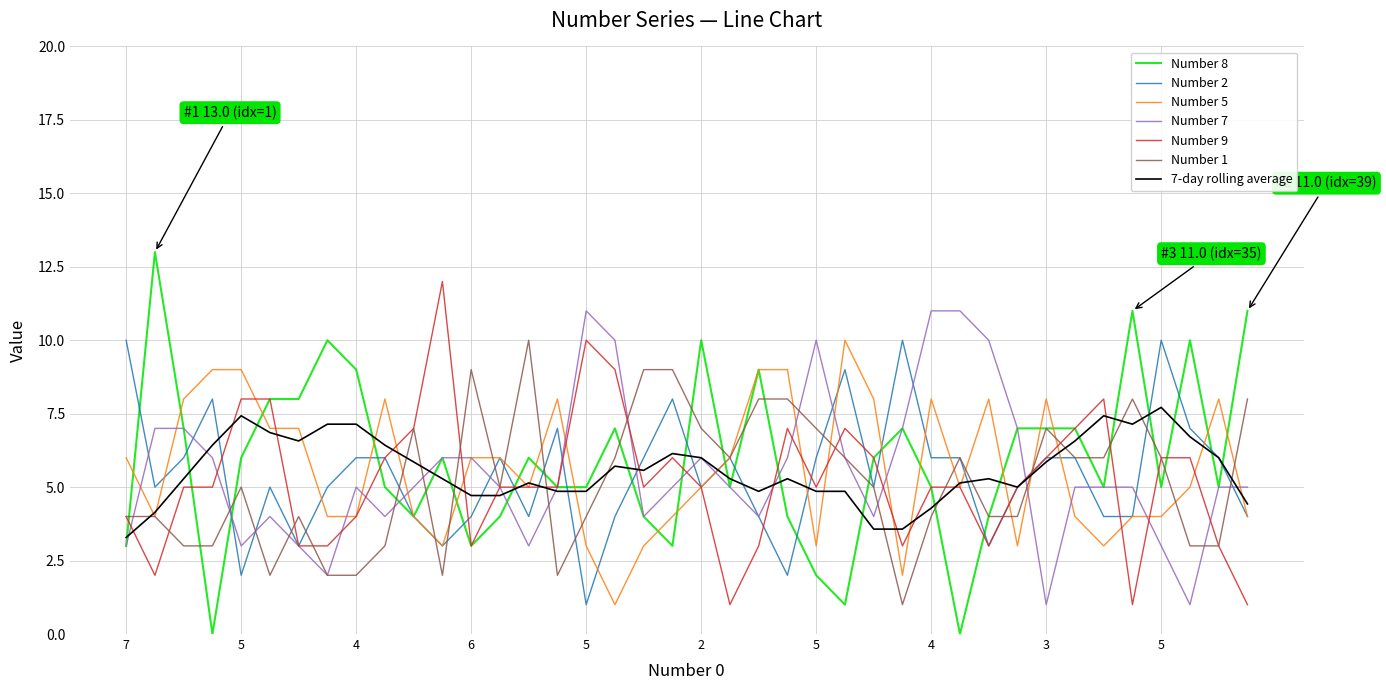

Which series has the largest range (max minus min)?

Number 8